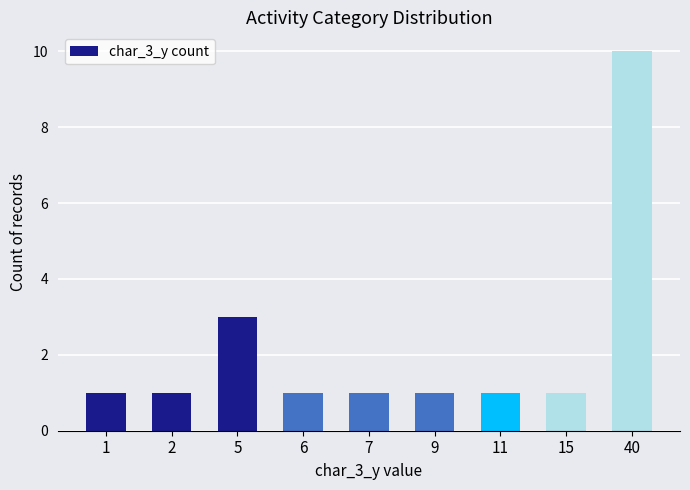

What is the value of the 4th bar from the left?

1